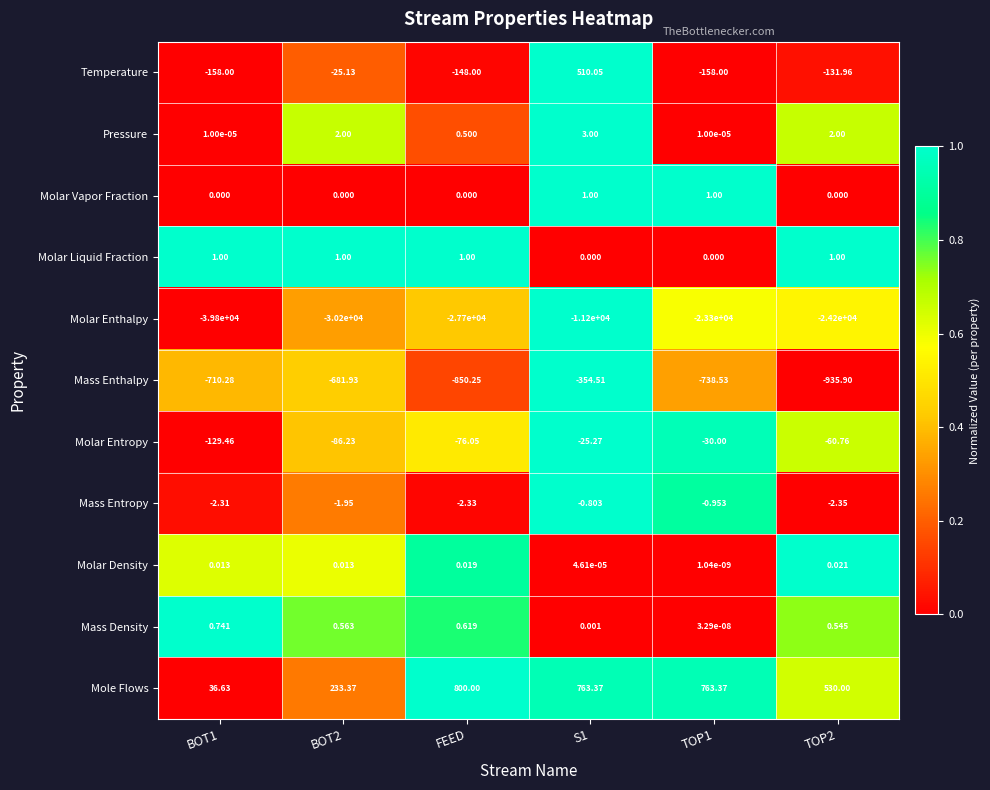

Which series changed the most between BOT1 and TOP1?

Molar Enthalpy